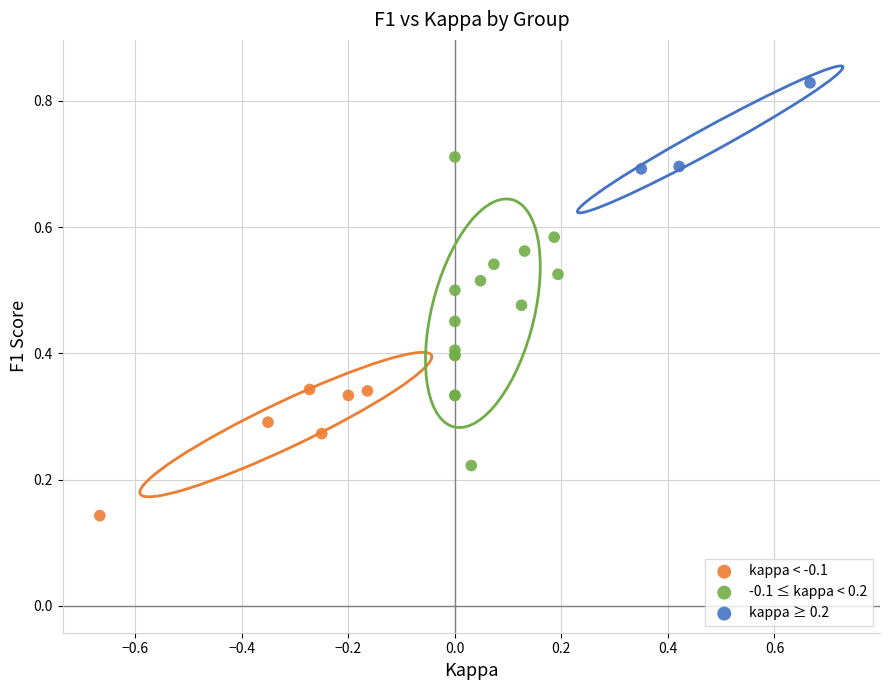

Which series reaches the minimum Y coordinate?

kappa < -0.1